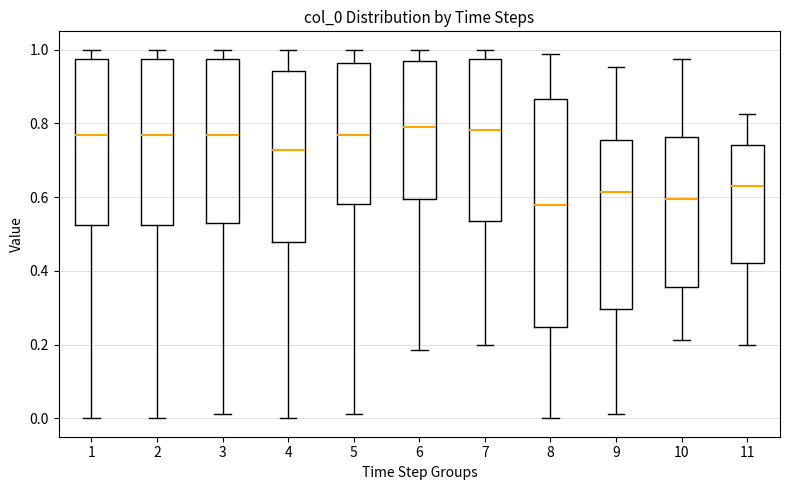

Reading left to right, read every box against the y-axis: the position of its median line, the range the box covers, and the ends of its whiskers. The values are not printed on the chart, so give them approximately, as read against the axis.

1: median 0.76, box 0.52 to 0.98, whiskers 0.00 to 1.00
2: median 0.76, box 0.52 to 0.98, whiskers 0.00 to 1.00
3: median 0.76, box 0.52 to 0.98, whiskers 0.02 to 1.00
4: median 0.72, box 0.48 to 0.94, whiskers 0.00 to 1.00
5: median 0.76, box 0.58 to 0.96, whiskers 0.02 to 1.00
6: median 0.78, box 0.60 to 0.98, whiskers 0.18 to 1.00
7: median 0.78, box 0.54 to 0.98, whiskers 0.20 to 1.00
8: median 0.58, box 0.24 to 0.86, whiskers 0.00 to 0.98
9: median 0.62, box 0.30 to 0.76, whiskers 0.02 to 0.96
10: median 0.60, box 0.36 to 0.76, whiskers 0.22 to 0.98
11: median 0.62, box 0.42 to 0.74, whiskers 0.20 to 0.82